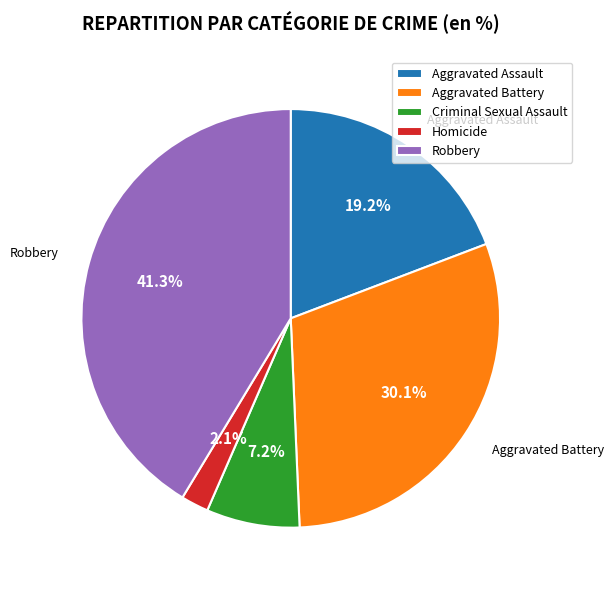

Is there any slice that represents more than half of the pie?

No